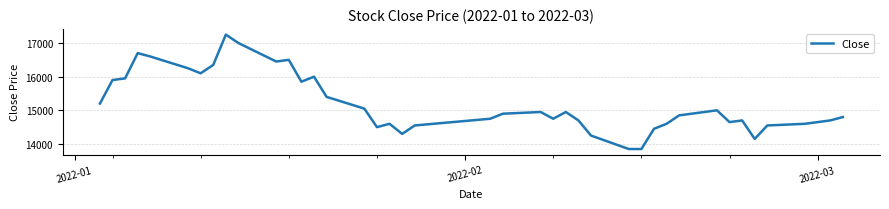

What is the minimum value shown in the chart?

13850